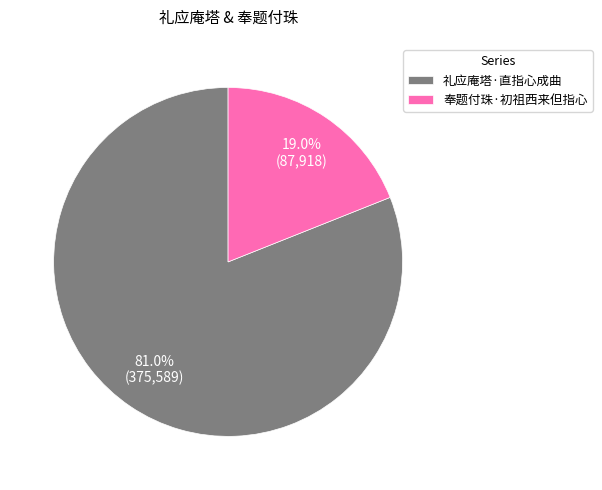

Is it true that 礼应庵塔·直指心成曲 is 71% of the pie?

False